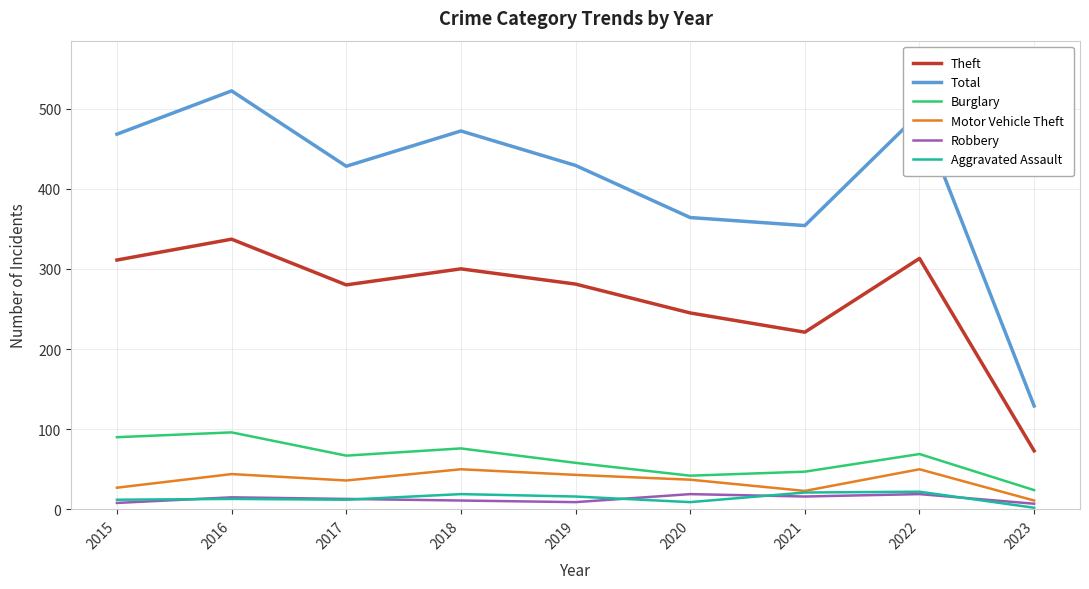

True or false: Total and Motor Vehicle Theft intersect in this chart.

False